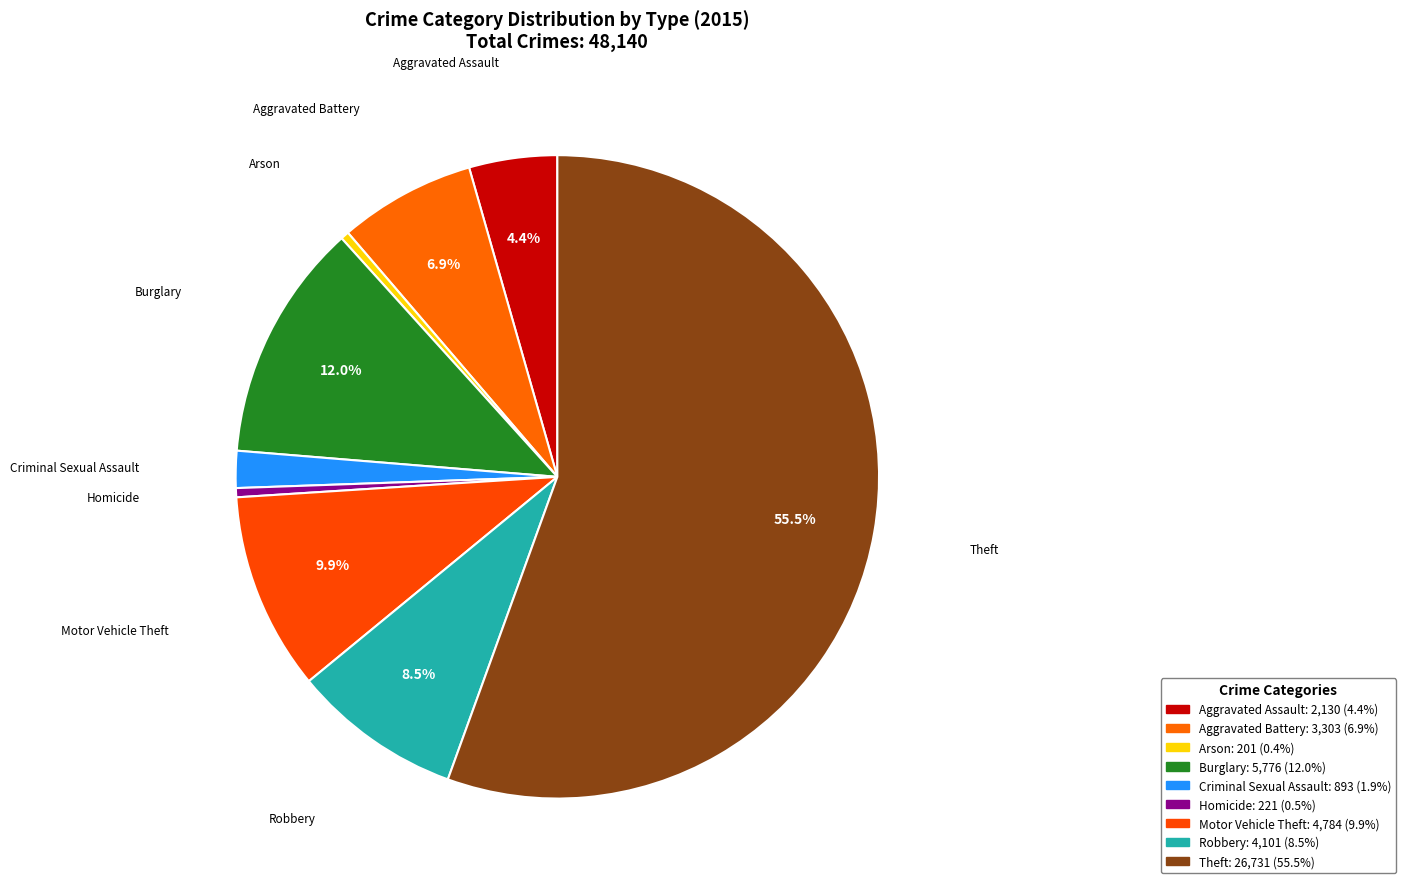

To the nearest percent, what is the difference between the Theft and Burglary slice percentages?

44%